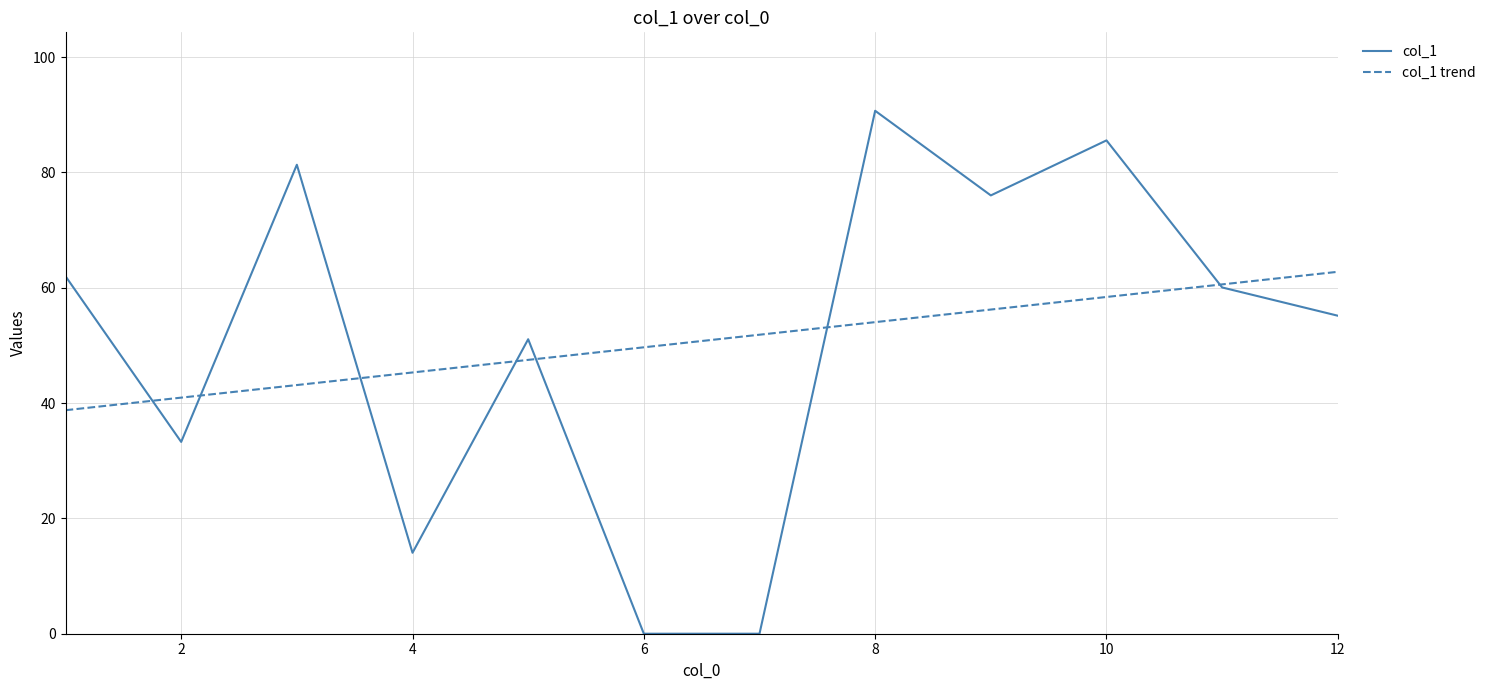

What is the greatest value displayed?

90.7